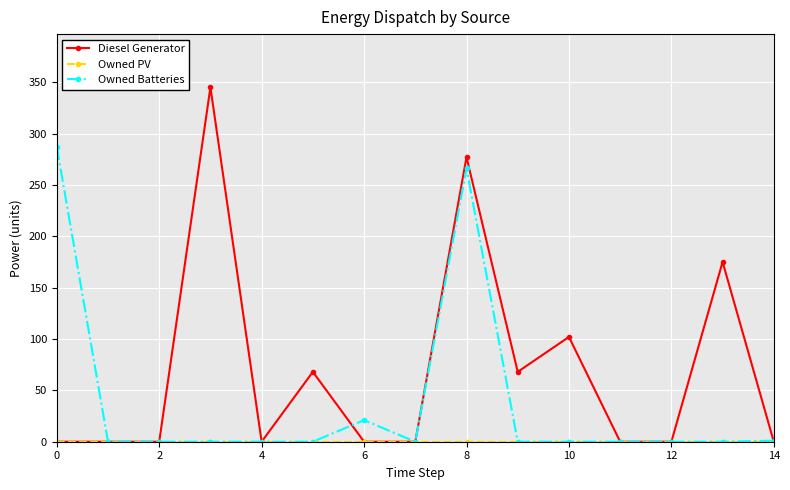

What is the maximum value for Diesel Generator?

345